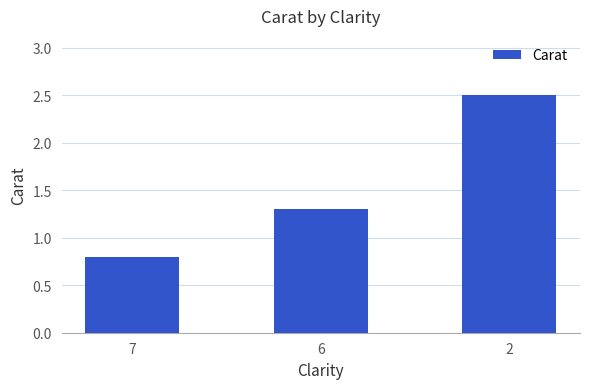

The chart shows a value of 1.8 at 6. True or false?

False